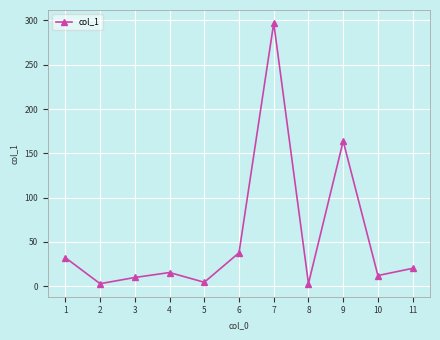

What is the difference between the second highest and second lowest values?

160.7